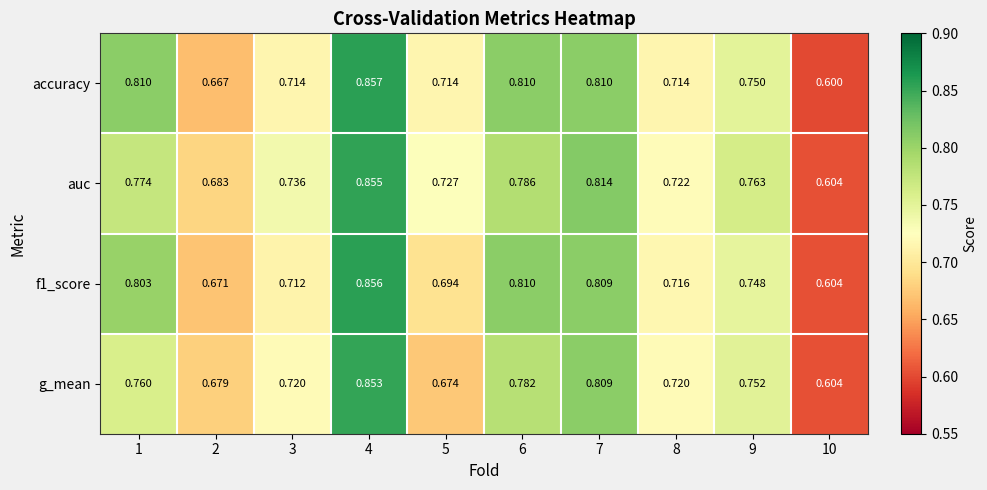

What is the total value across all series at 3?

2.9